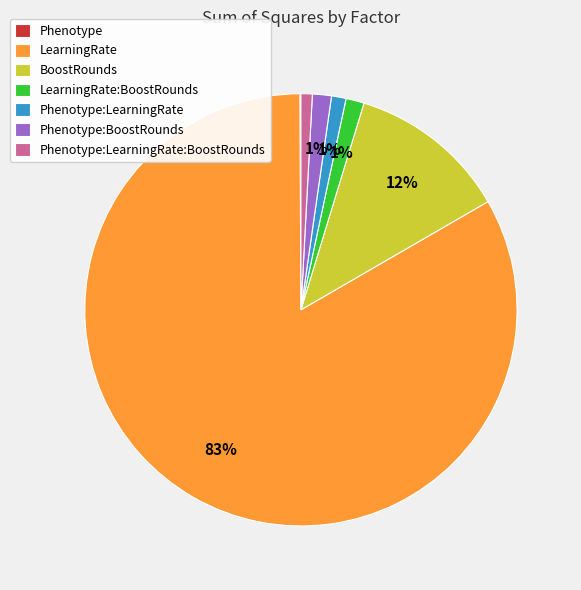

Which category has the biggest portion of the pie?

LearningRate